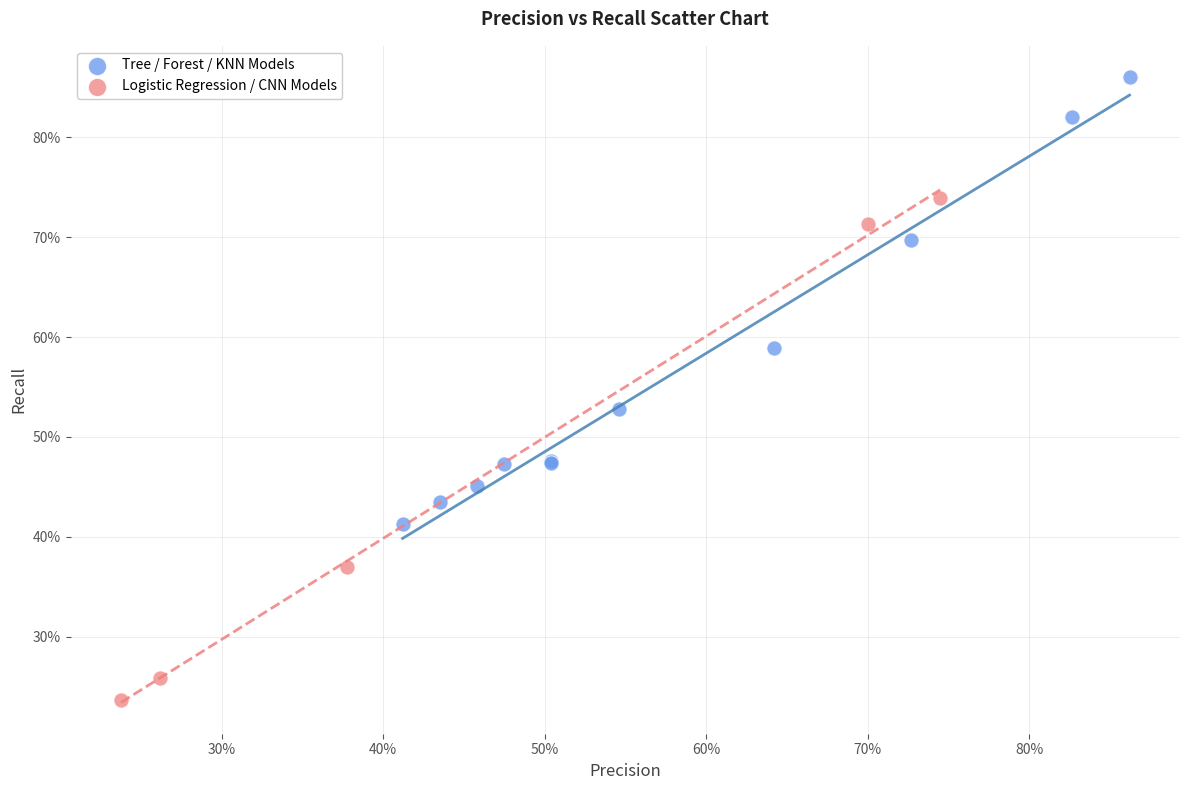

What are all the series names shown in the legend?

Tree / Forest / KNN Models, Logistic Regression / CNN Models